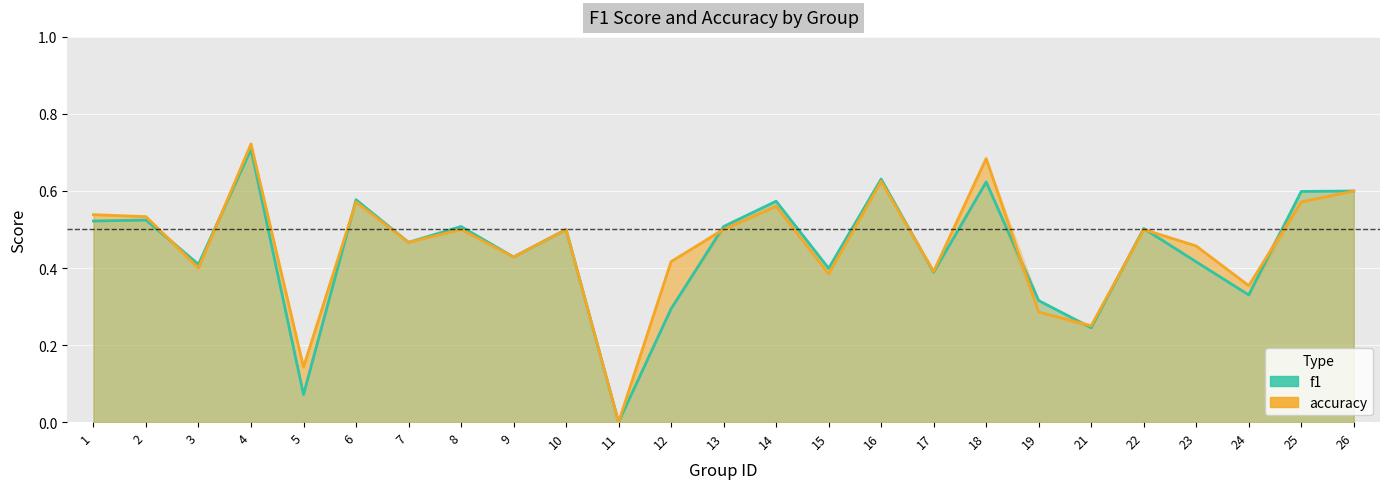

At which category is the sum across all series the highest?

4